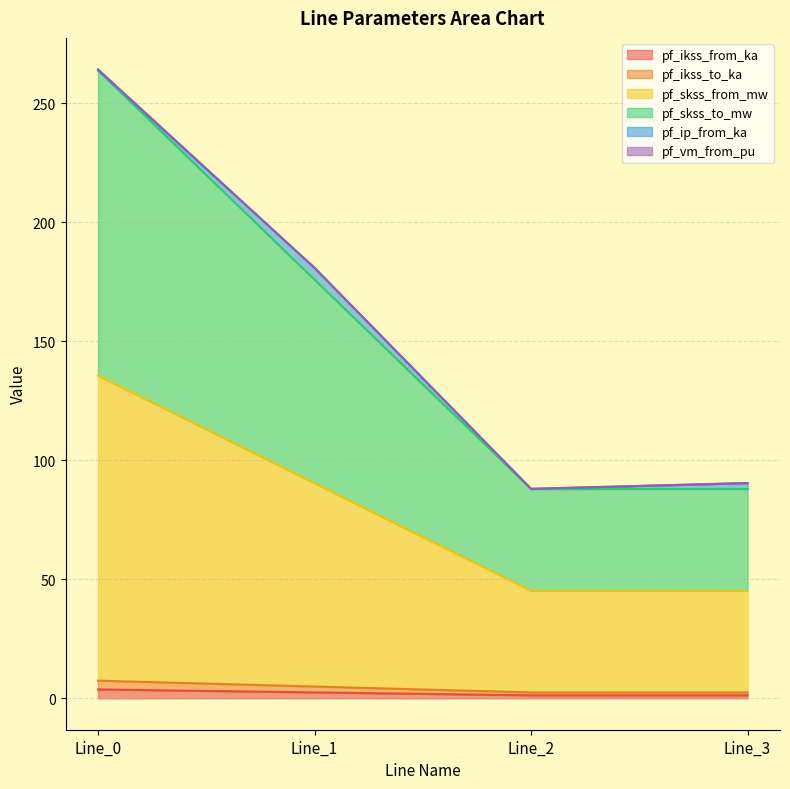

What is the value of the pf_ikss_to_ka point at the 3rd from the left?

1.2